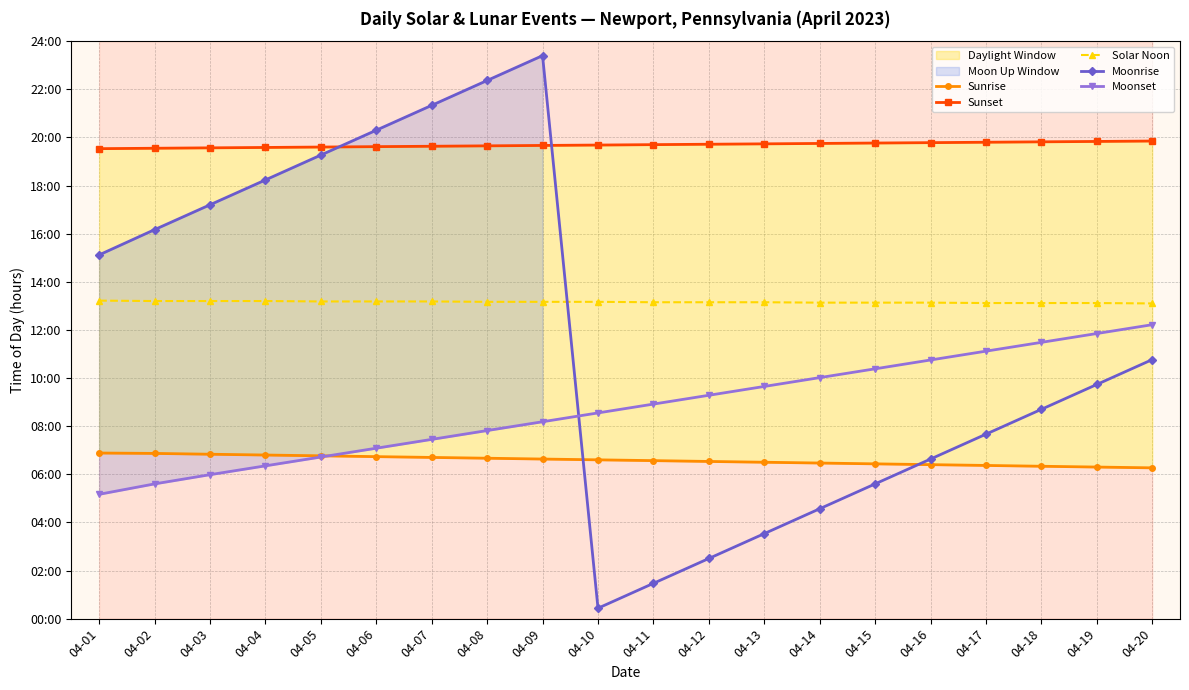

What is the minimum value for Sunset?

19.5